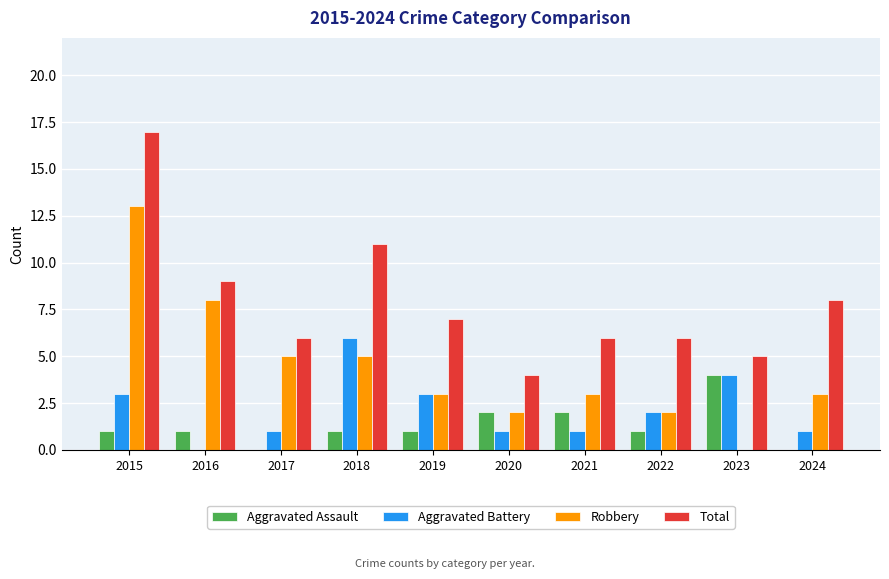

Which series changed the most between 2018 and 2023?

Total